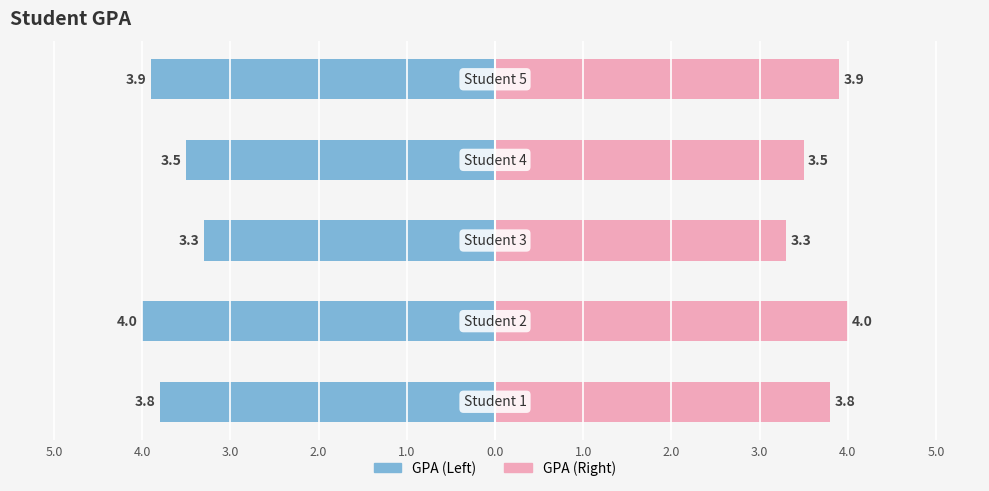

Which label corresponds to the largest value in the chart?

Student 2